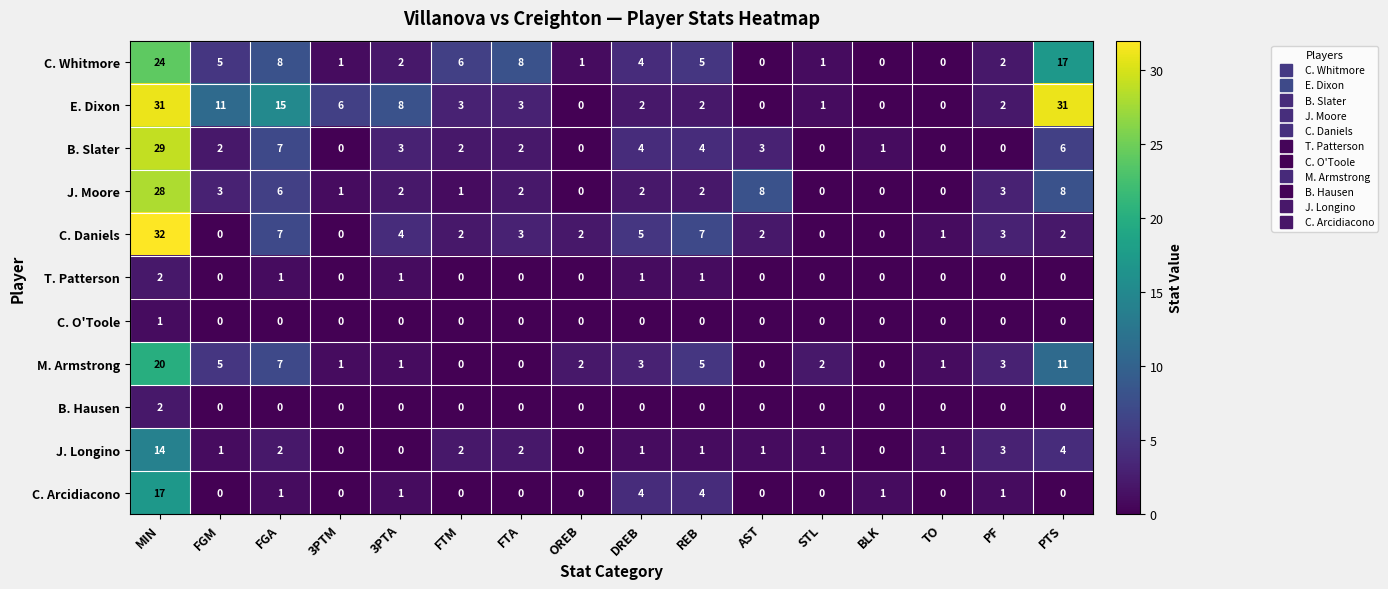

What is the total value across all series at PTS?

79